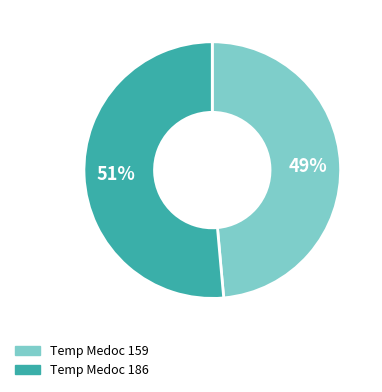

To the nearest percent, what is the average slice percentage?

50%